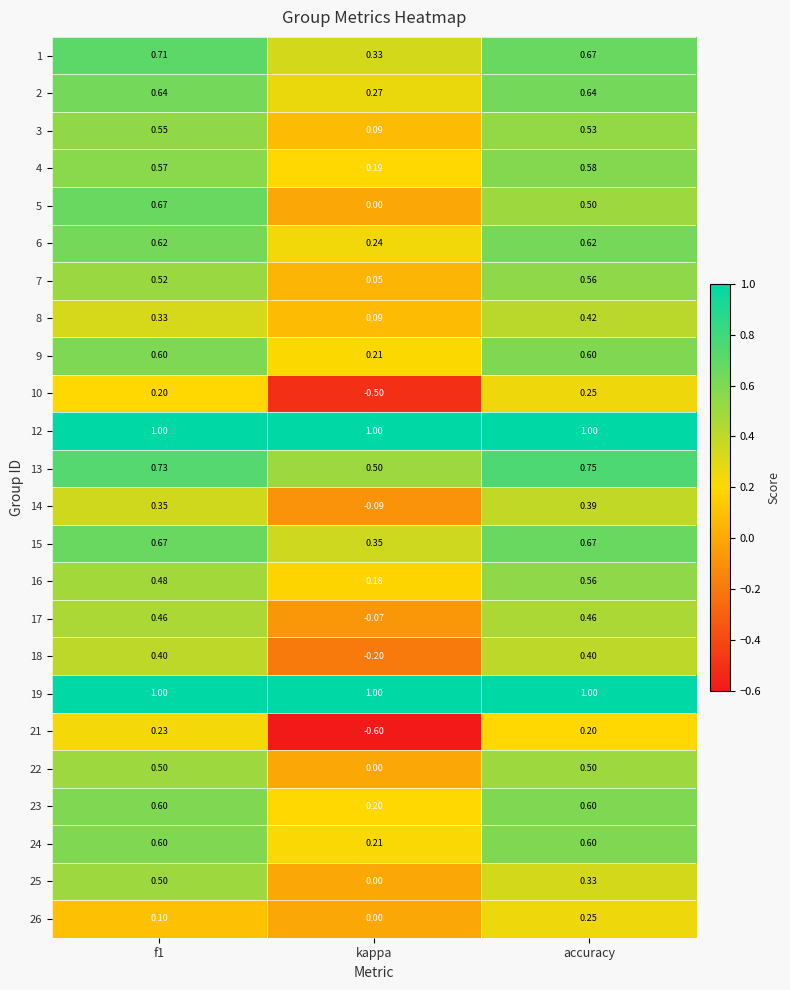

At which category is the sum across all series the highest?

accuracy